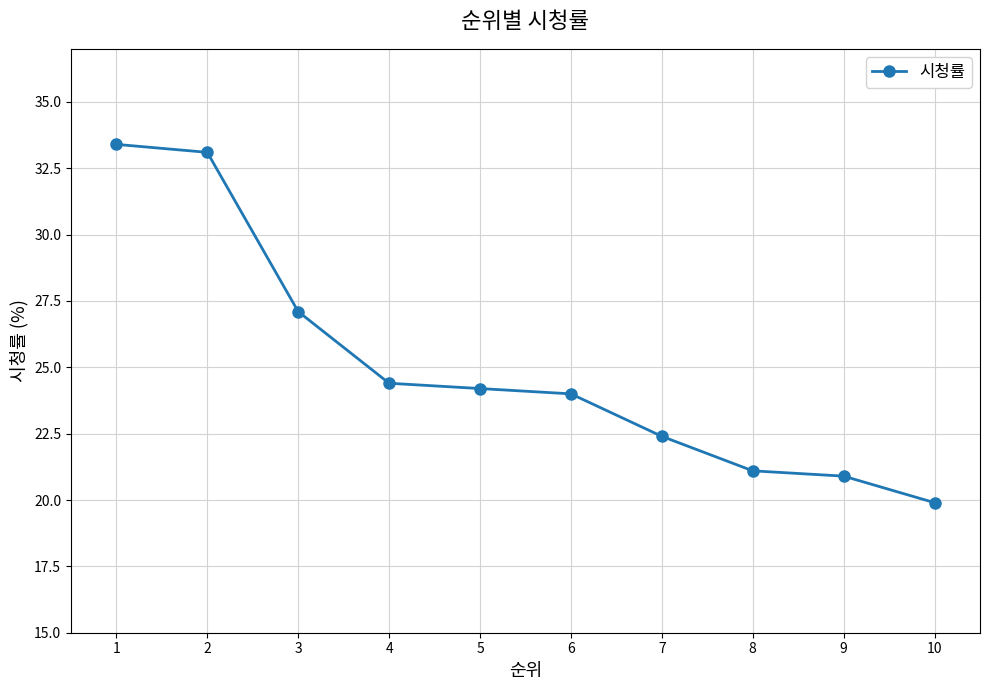

What is the change in value from 1 to 8?

-12.3